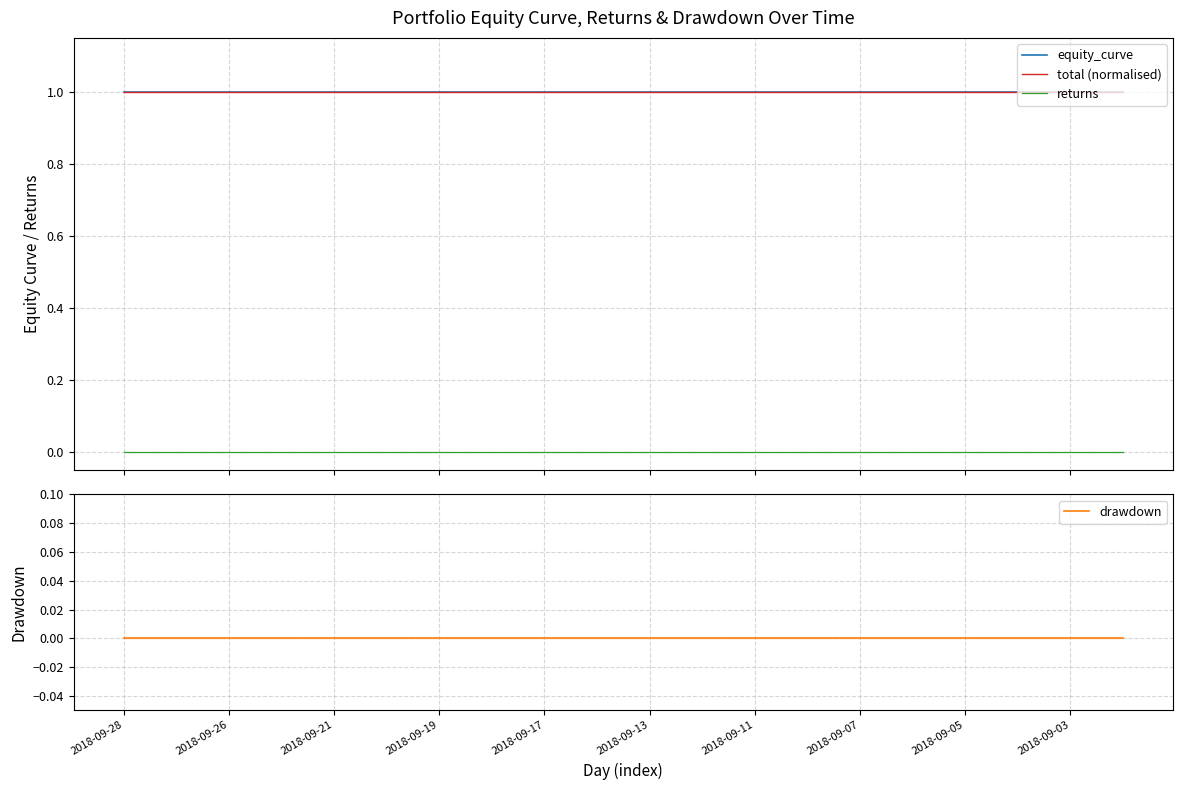

Which category has the highest value across all series?

2018-09-28